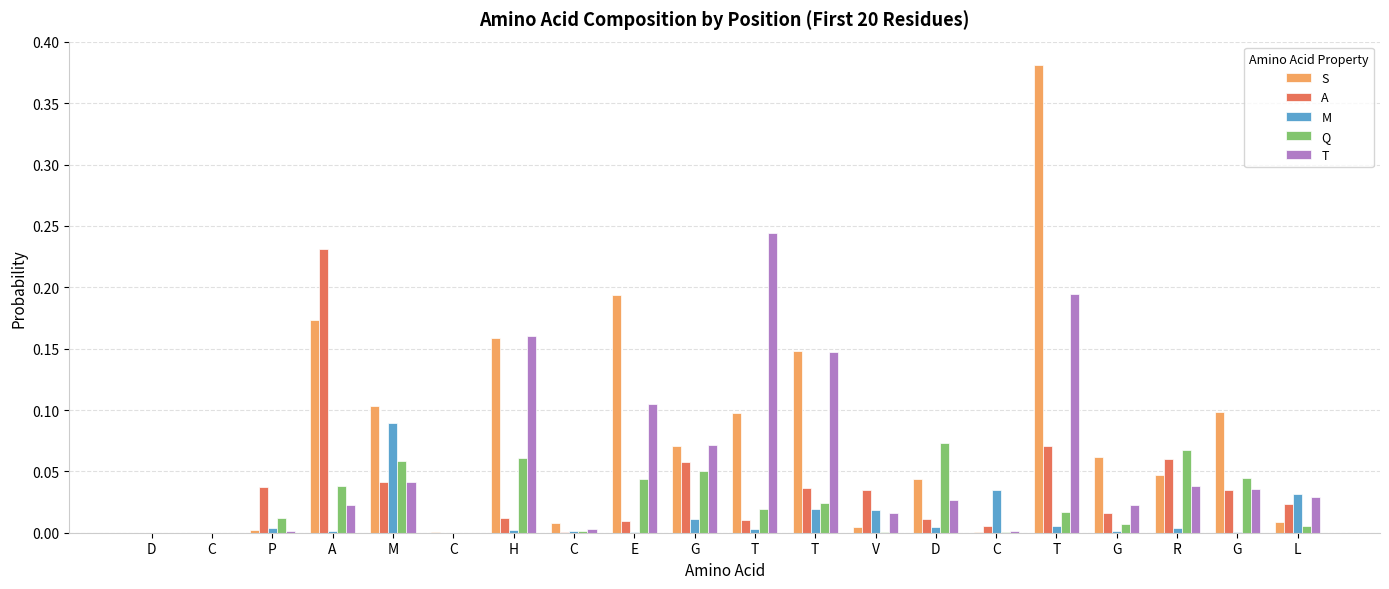

At which label does A reach its peak?

A